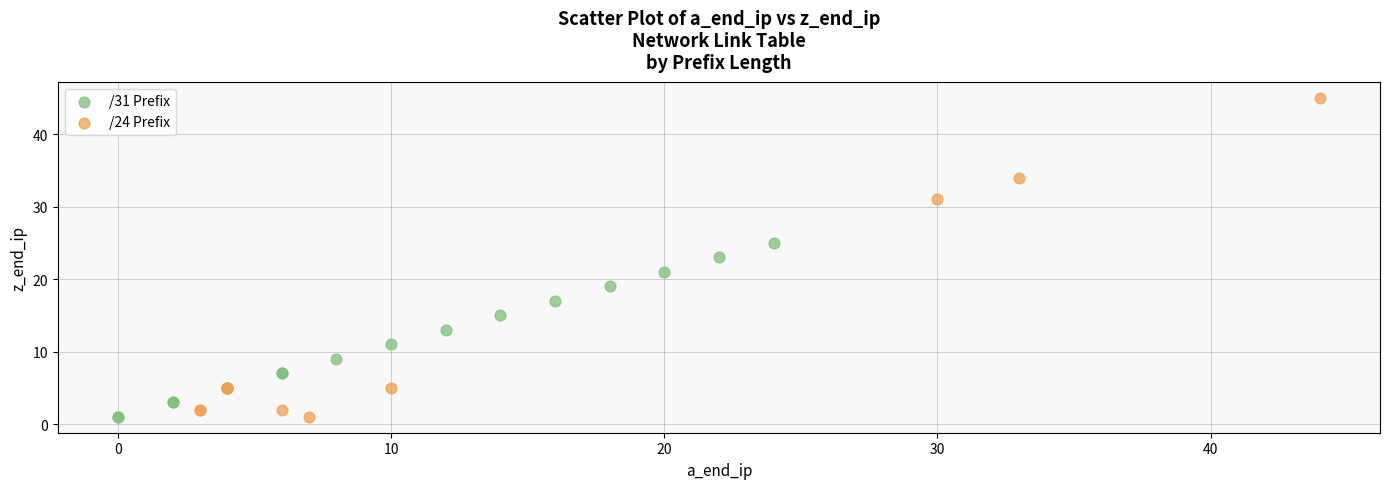

What are all the series names shown in the legend?

/31 Prefix, /24 Prefix